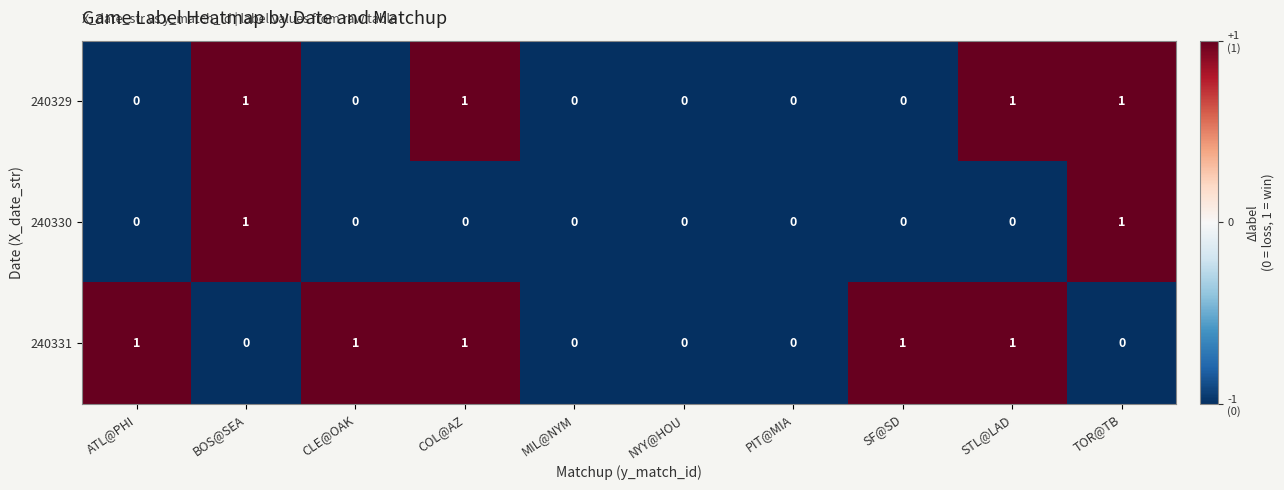

How many distinct data groups are displayed?

3